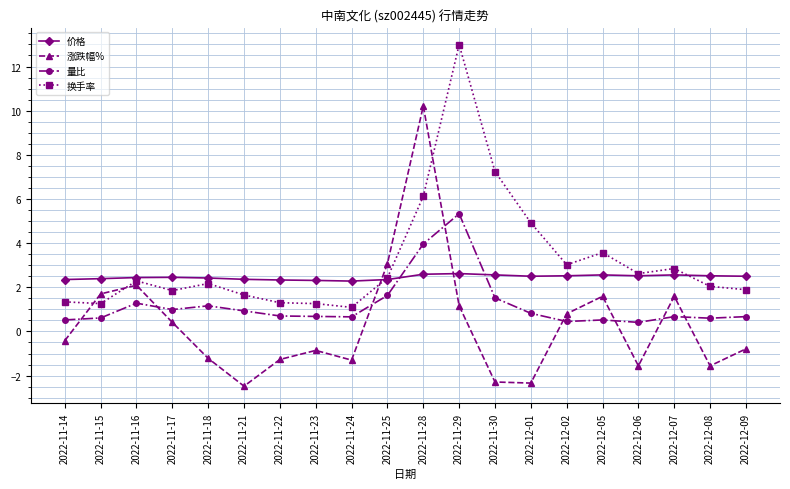

How many lines are shown in the chart?

4